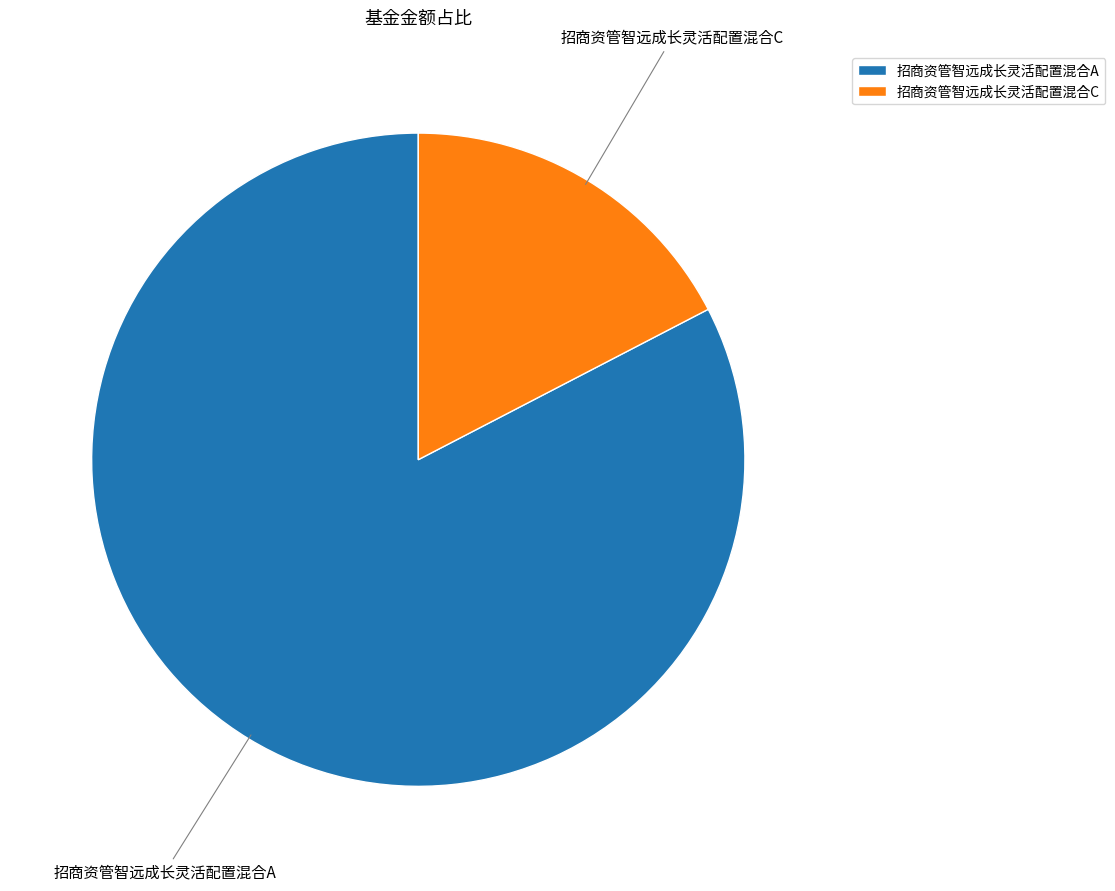

What is the largest slice in the pie chart?

招商资管智远成长灵活配置混合A